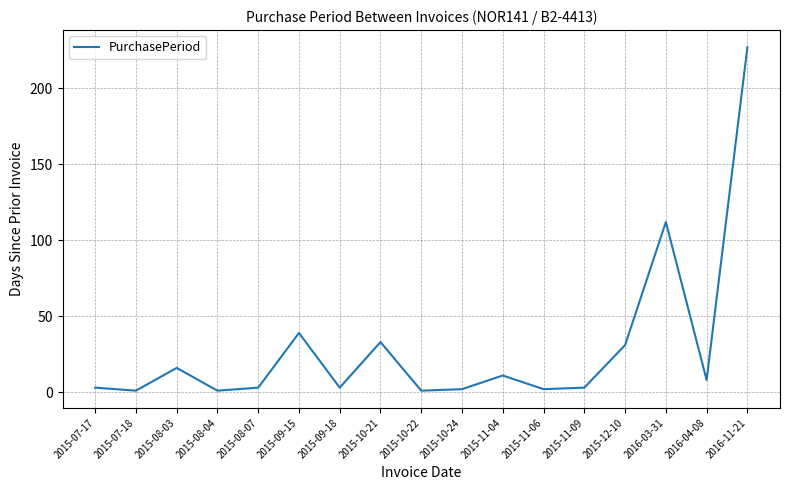

What is the ratio of the value at 2015-08-04 to the value at 2016-04-08?

0.1